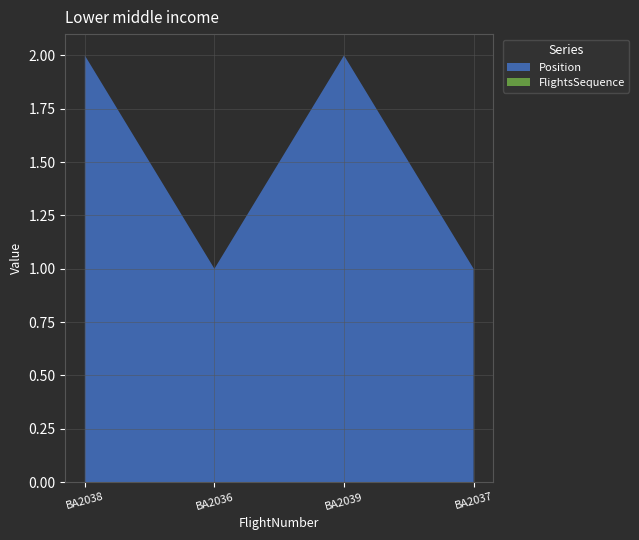

Reading right to left, list all the values displayed in this chart.

Position: BA2037=1	BA2039=2	BA2036=1	BA2038=2
FlightsSequence: BA2037=0	BA2039=0	BA2036=0	BA2038=0